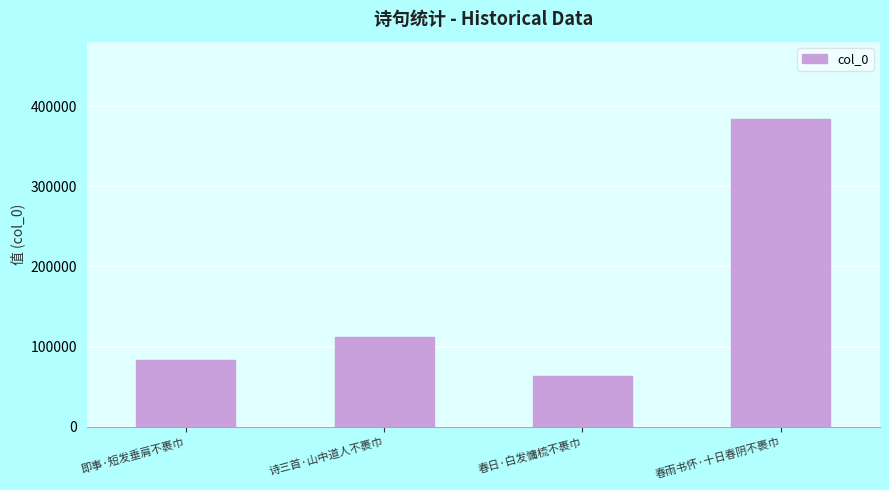

How many values are below 112592?

2